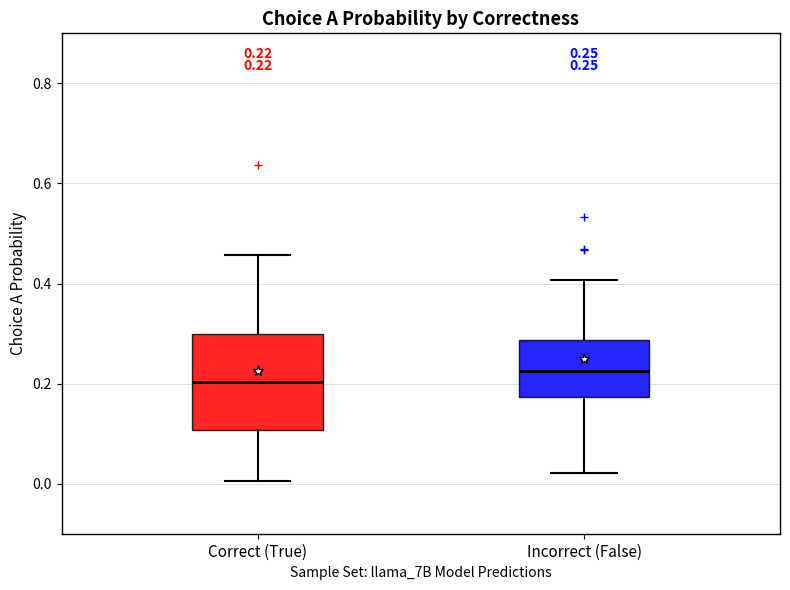

Which box's median line is the highest?

Incorrect (False)